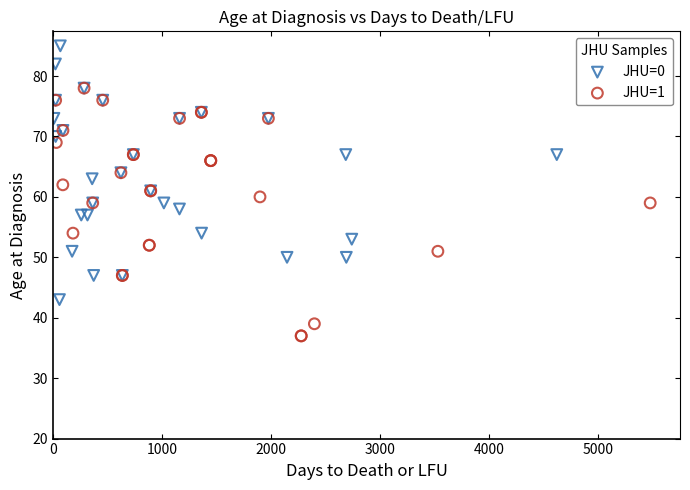

Which series contains the lowest Y value?

JHU=1